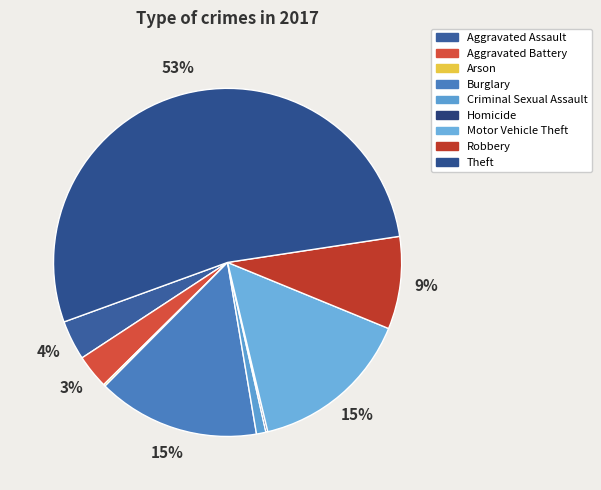

Is it true that Aggravated Battery is 3% of the pie?

True